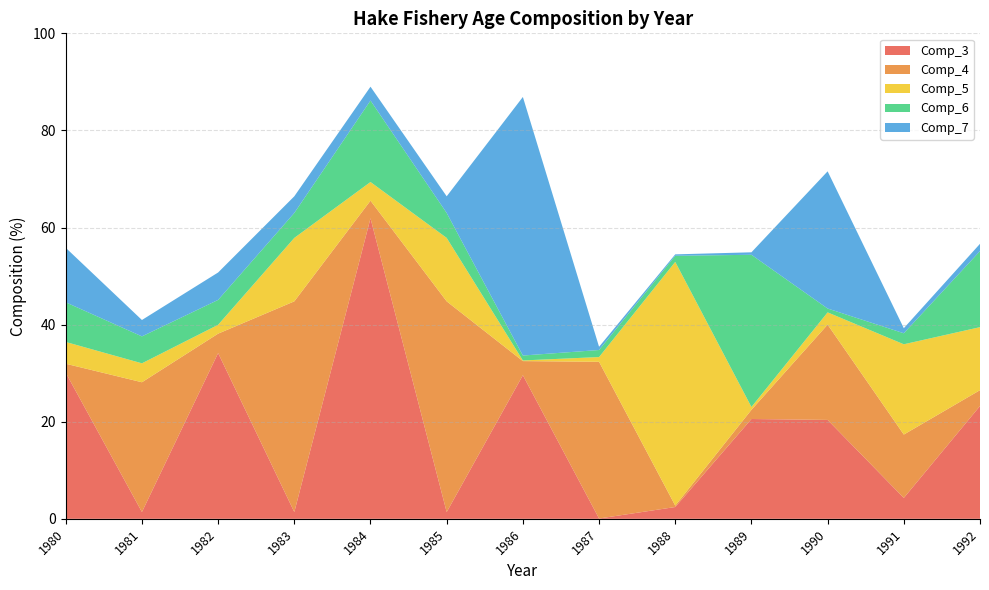

Reading left to right, what are all the values shown in this chart?

Comp_3: 30.1	1.4	34.1	1.4	61.9	1.4	29.6	0.1	2.4	20.6	20.4	4.3	23.2
Comp_4: 1.9	26.7	4.0	43.4	3.6	43.4	2.9	32.3	0.3	1.9	19.6	13.1	3.3
Comp_5: 4.5	3.9	1.8	13.1	3.8	13.1	0.1	1.0	50.2	0.6	2.5	18.6	13.0
Comp_6: 8.2	5.5	5.1	5.1	16.8	5.1	1.0	1.4	1.3	31.3	0.8	2.3	15.7
Comp_7: 11.2	3.4	5.6	3.4	2.9	3.4	53.3	0.7	0.3	0.5	28.3	1.0	1.5